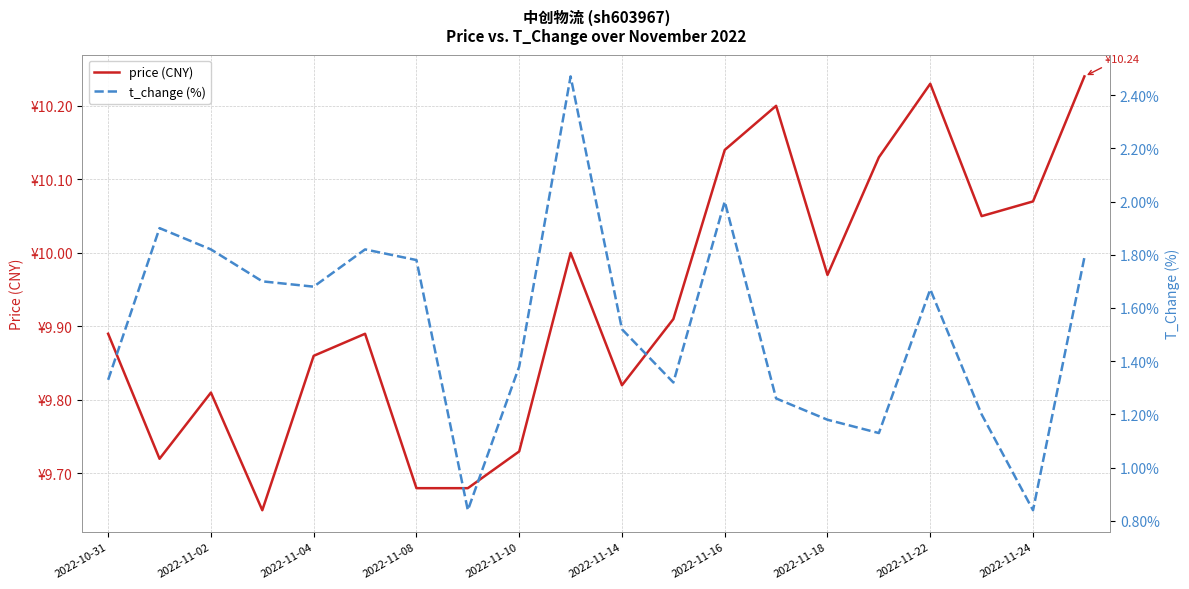

What is the lowest value of the t_change (%) series?

0.8